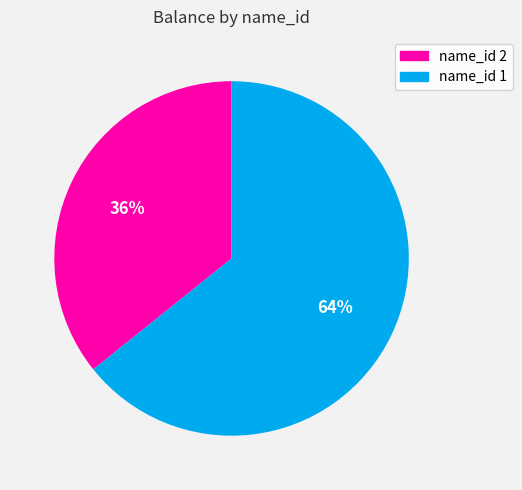

Count the number of slices in the pie.

2